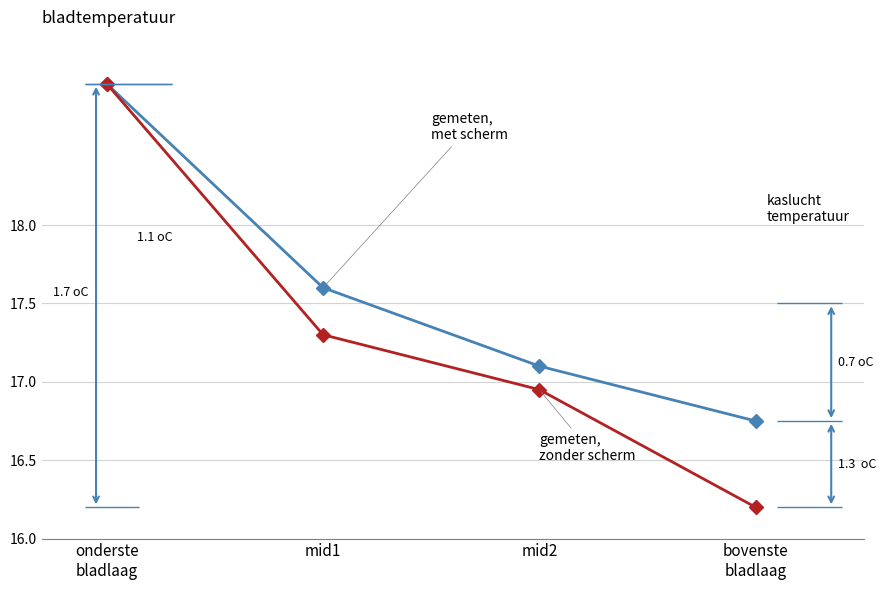

At which label does gemeten,
met scherm first exceed 17?

onderste
bladlaag